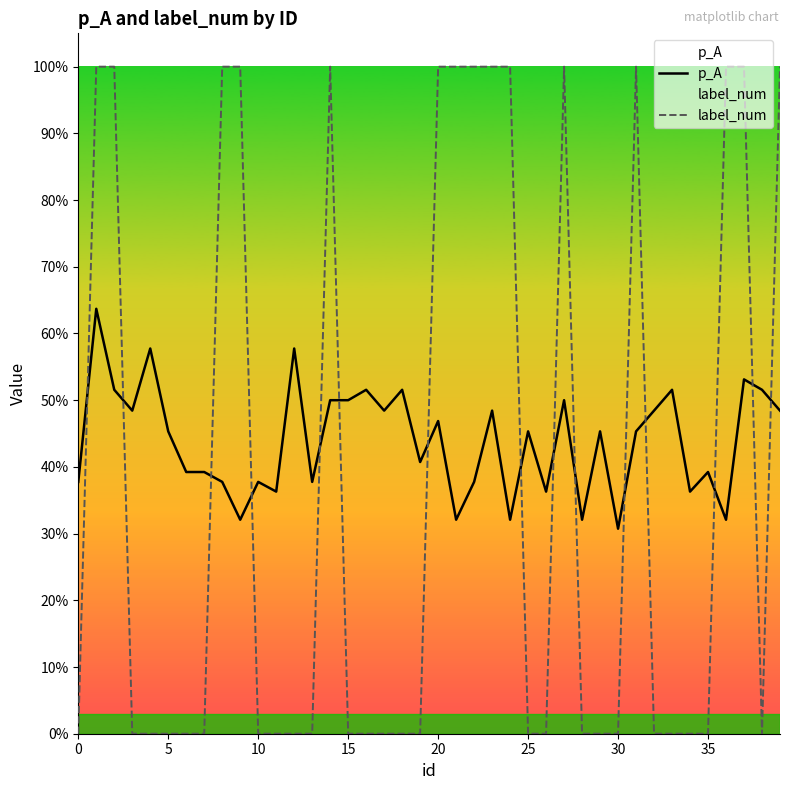

How many interior local valleys does the label_num series have?

1